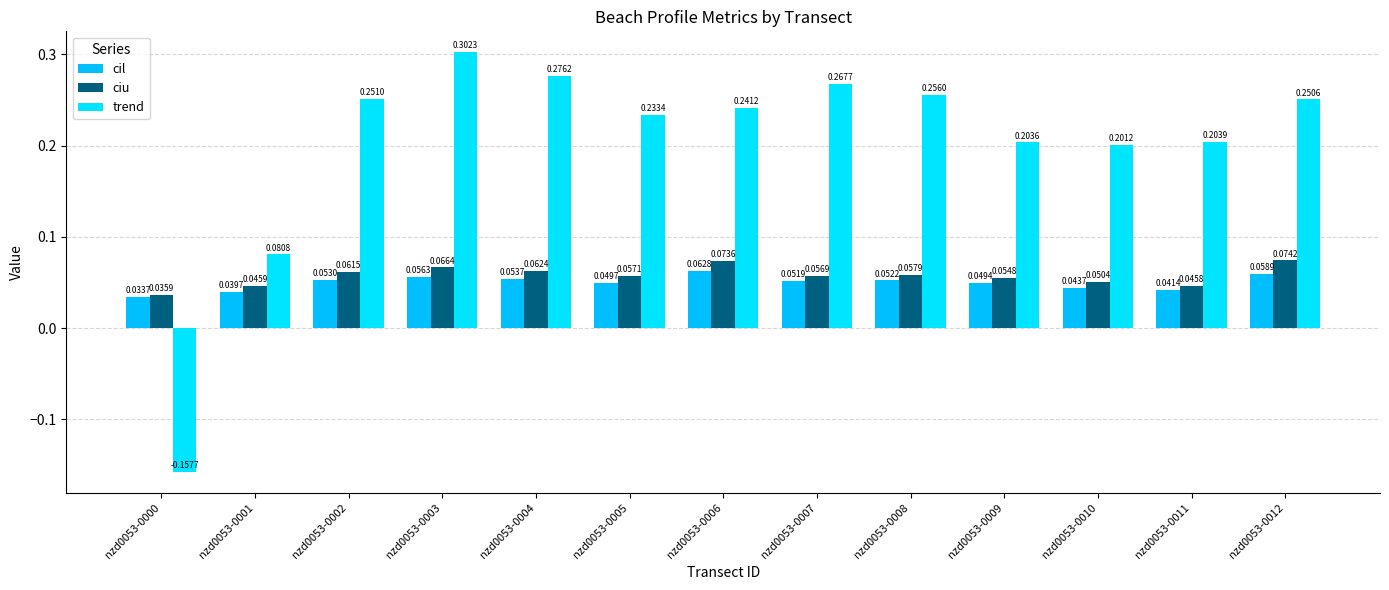

Which series changed the most between nzd0053-0002 and nzd0053-0012?

ciu